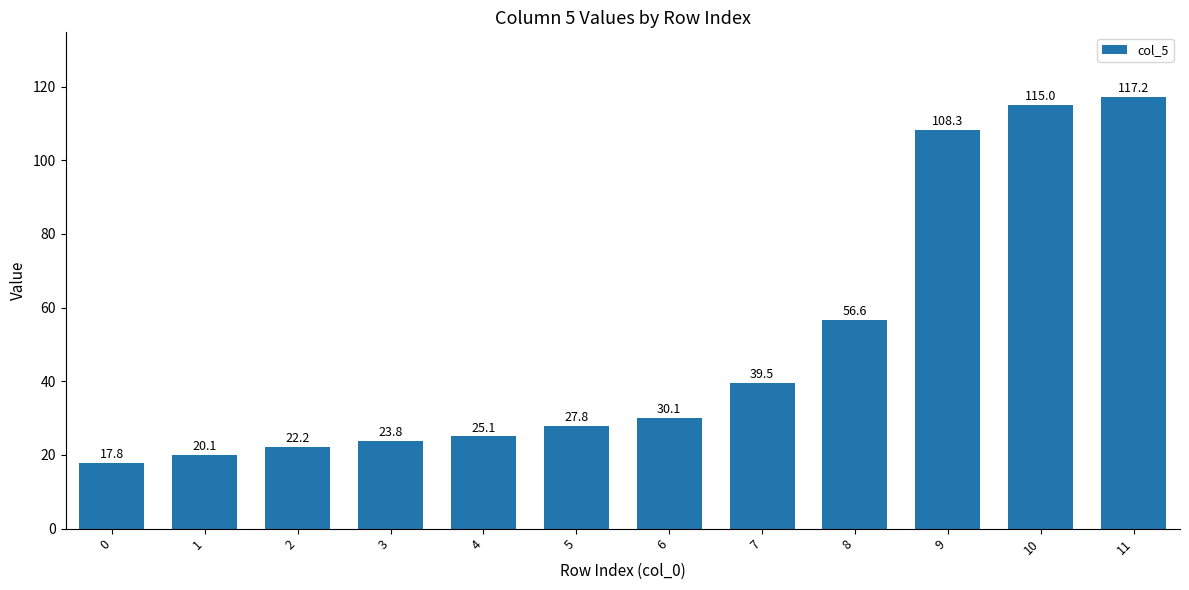

Rank the categories by value from highest to lowest.

11, 10, 9, 8, 7, 6, 5, 4, 3, 2, 1, 0